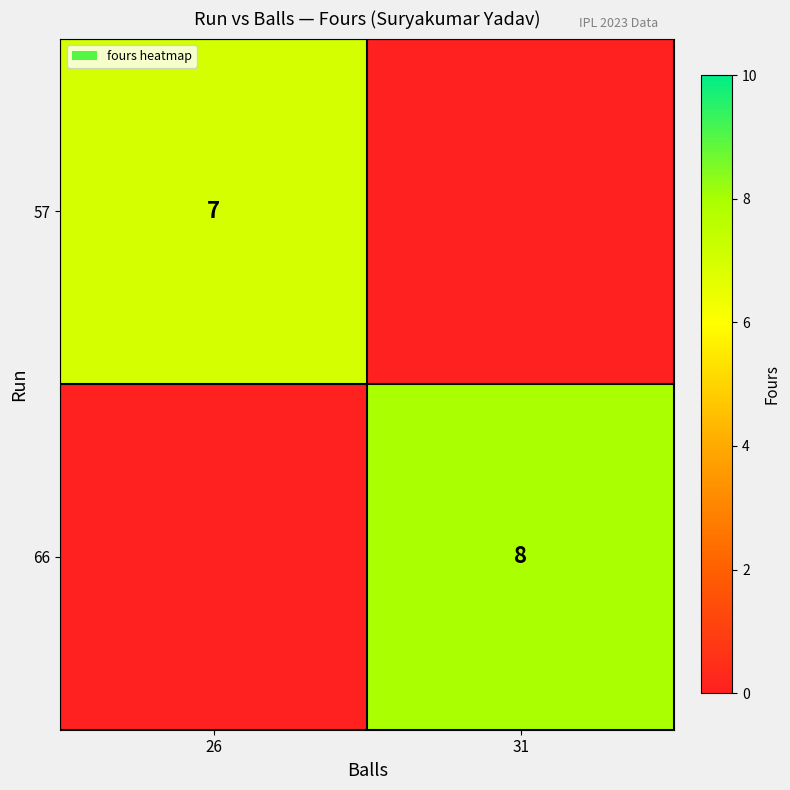

Is the value of 66 at 31 greater than the value of 57 at 26?

Yes